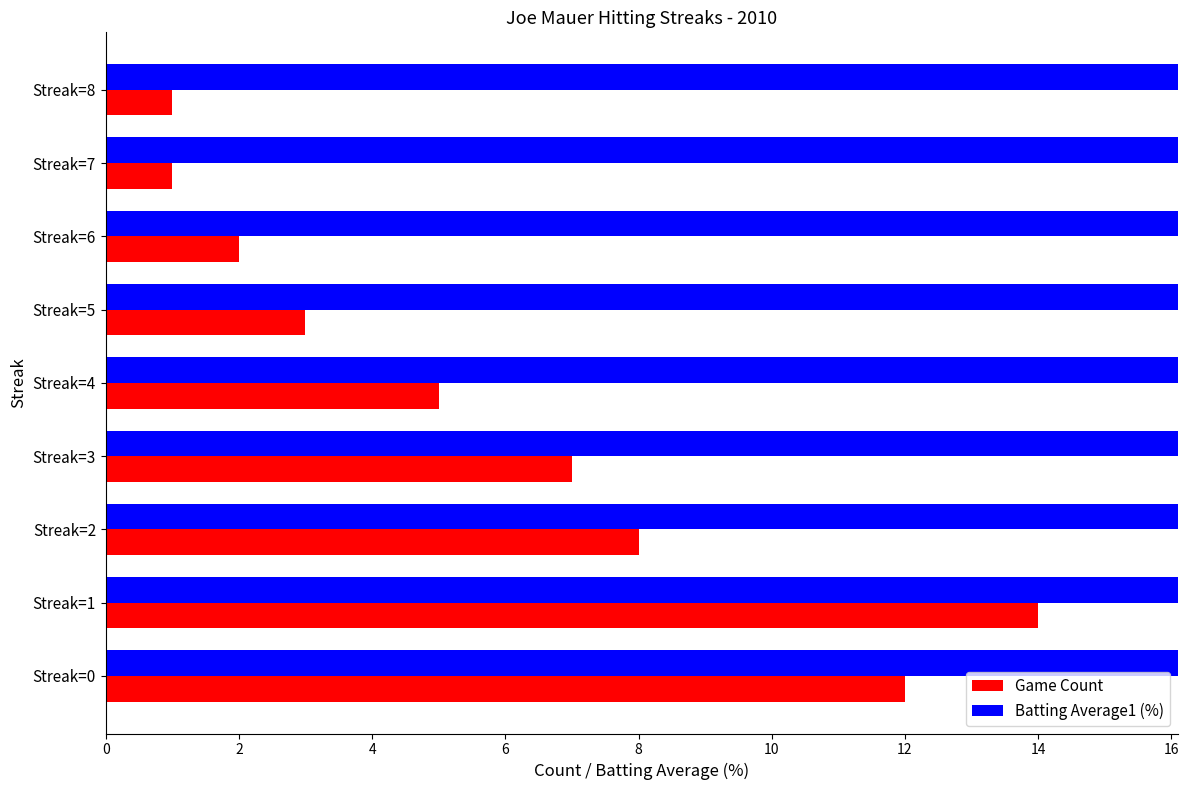

At which category is the sum across all series the highest?

2